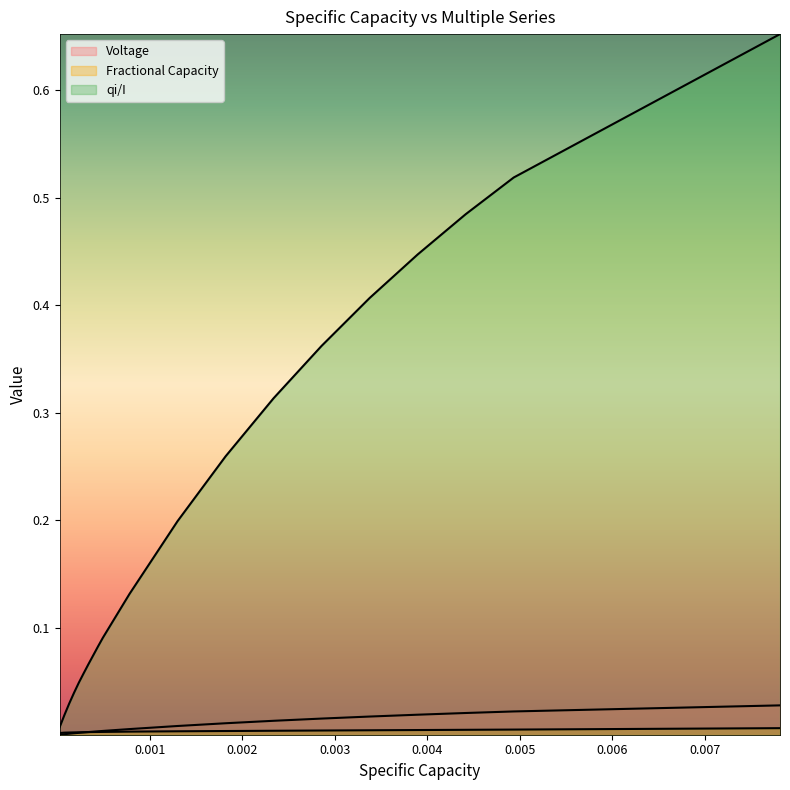

True or false: Voltage has more than 2 interior local peaks.

False